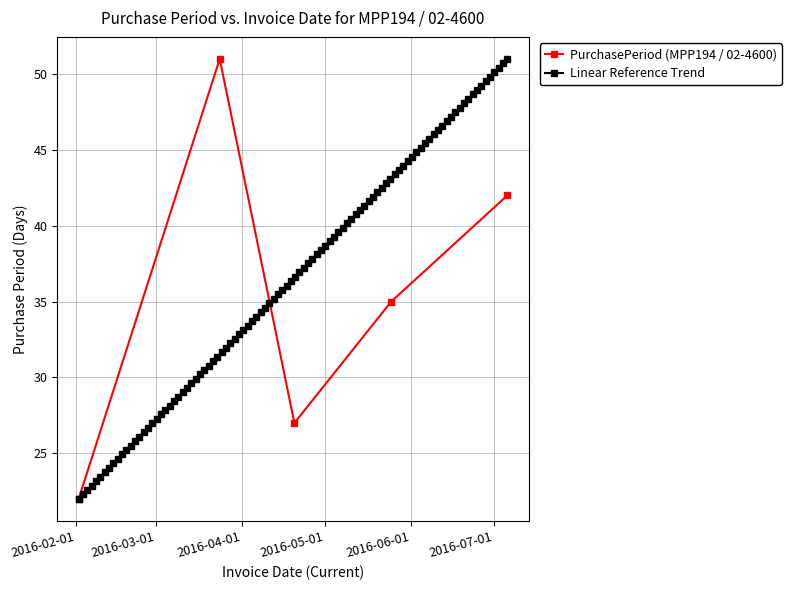

What is the highest value of the PurchasePeriod (MPP194 / 02-4600) series?

51